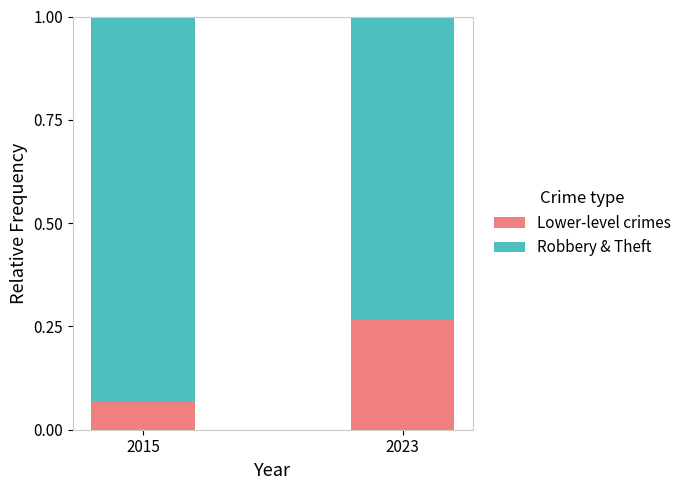

At which label does Lower-level crimes reach its minimum?

2015